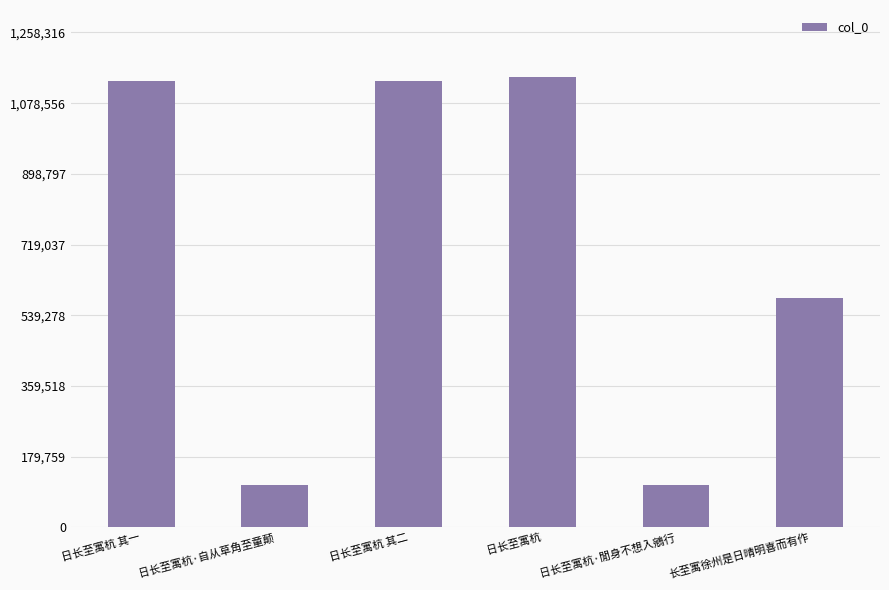

True or false: the data shows 583196 at 长至寓徐州是日晴明喜而有作.

True